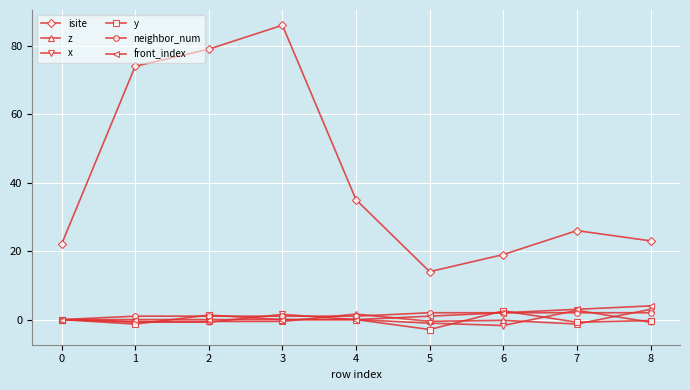

True or false: isite and y intersect in this chart.

False